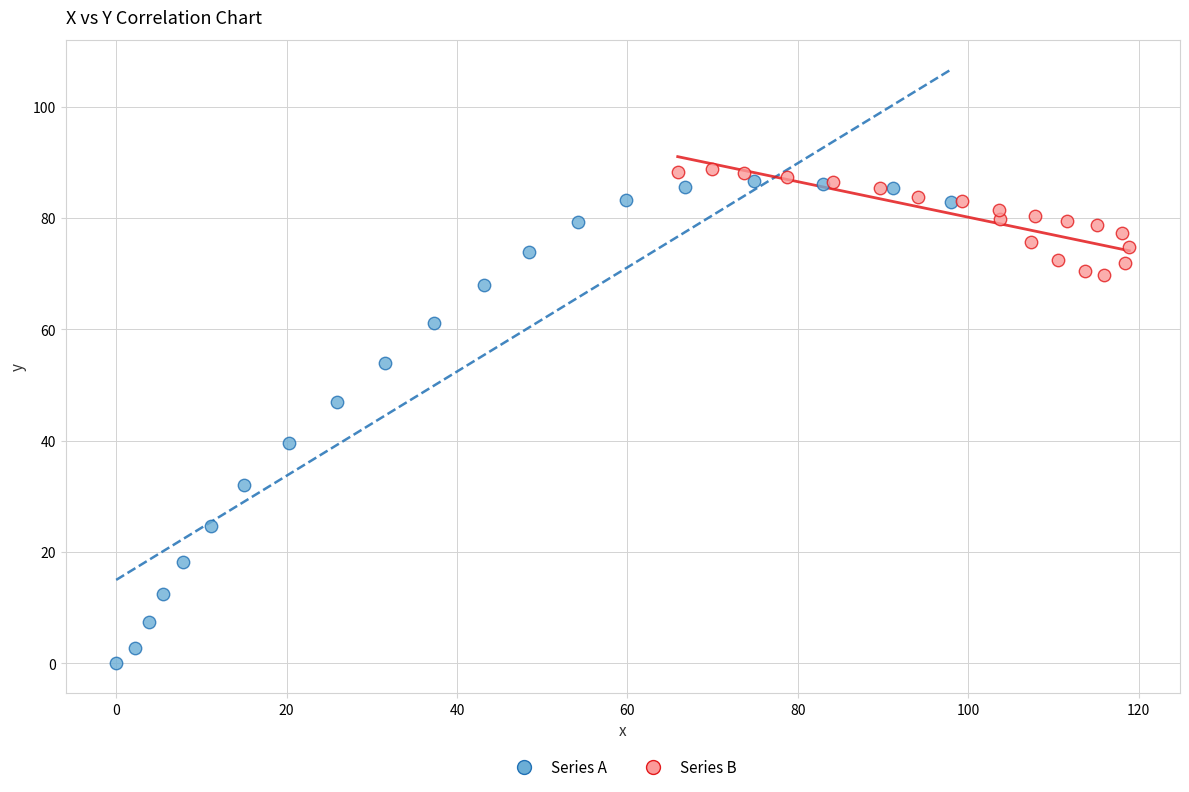

Which series has the widest spread of Y values?

Series A